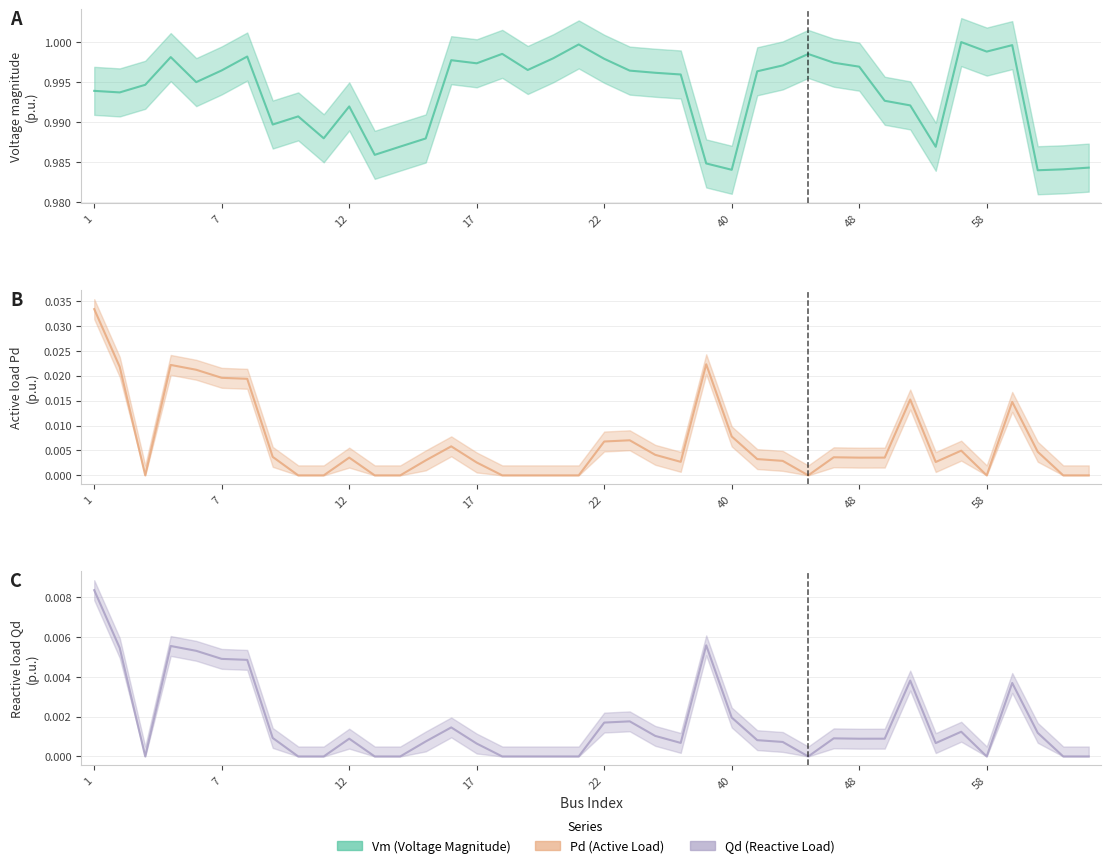

Which series has the largest total across all categories?

Vm